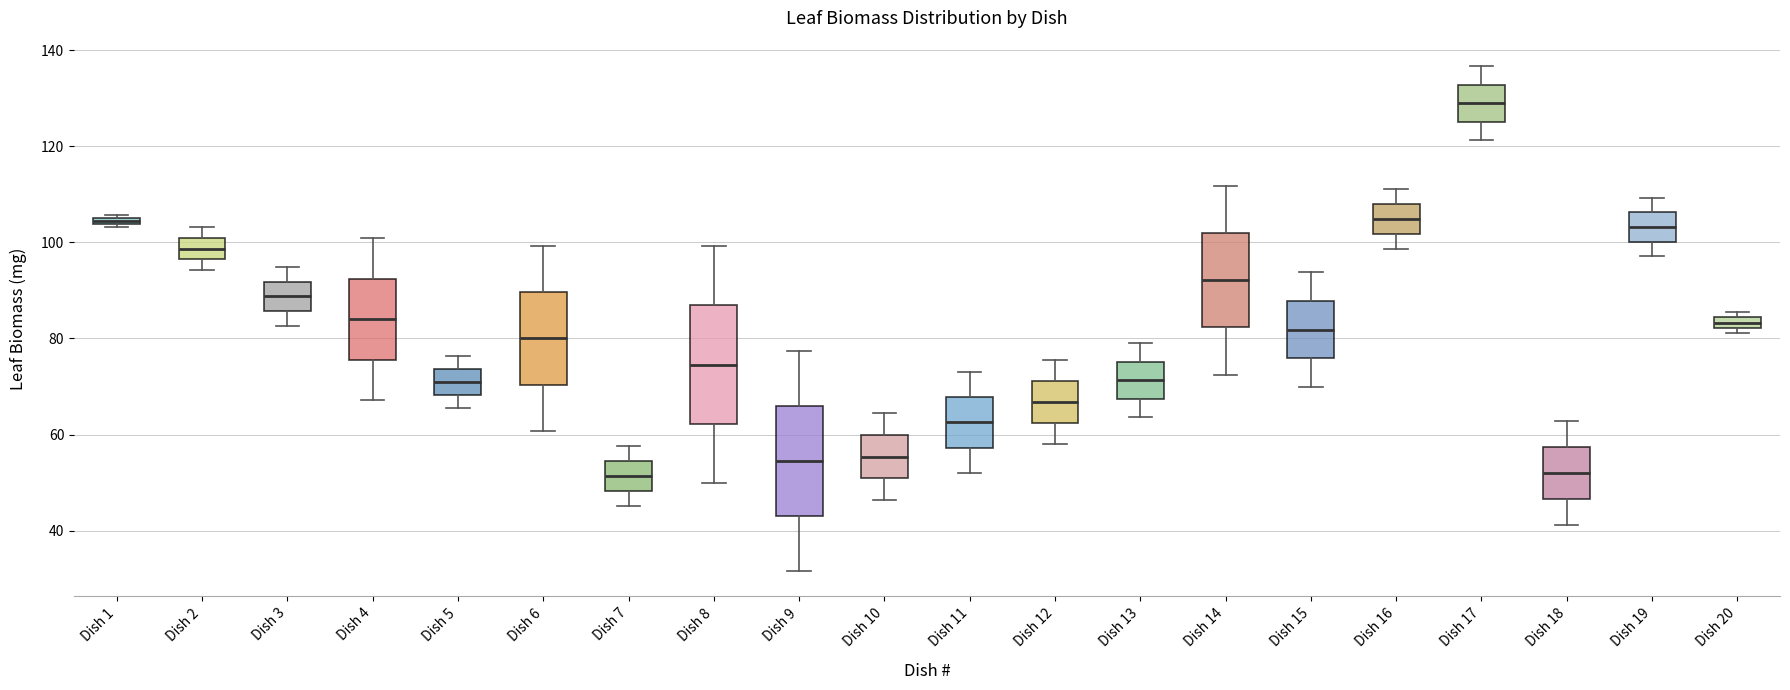

Which box's median line is the highest?

Dish 17